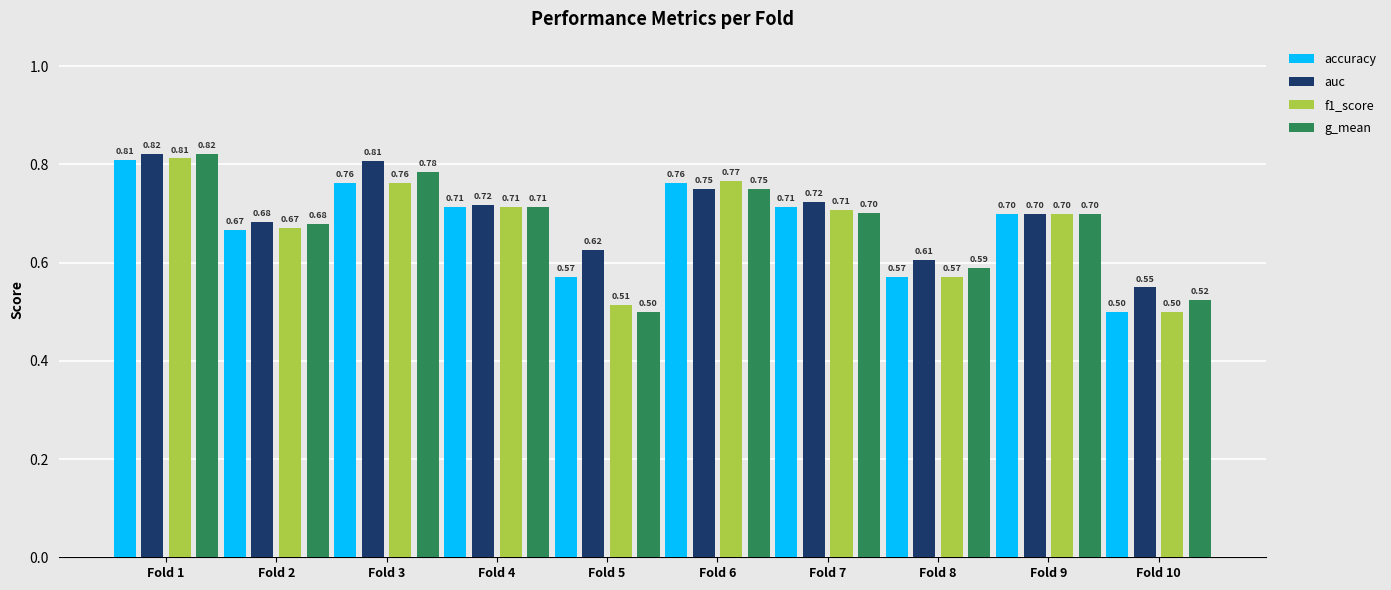

Which series has the widest spread of values?

g_mean